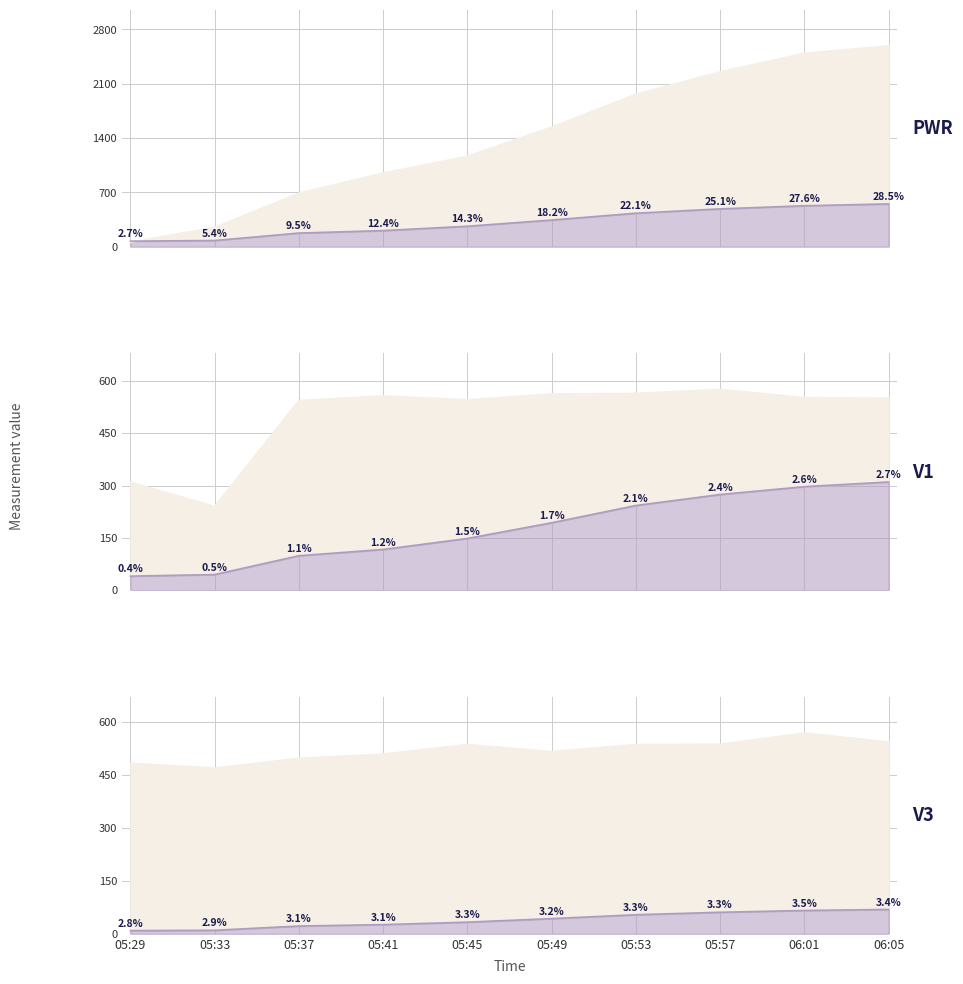

True or false: V MPPT 1(V) and I AC 3(A) cross at least once.

False